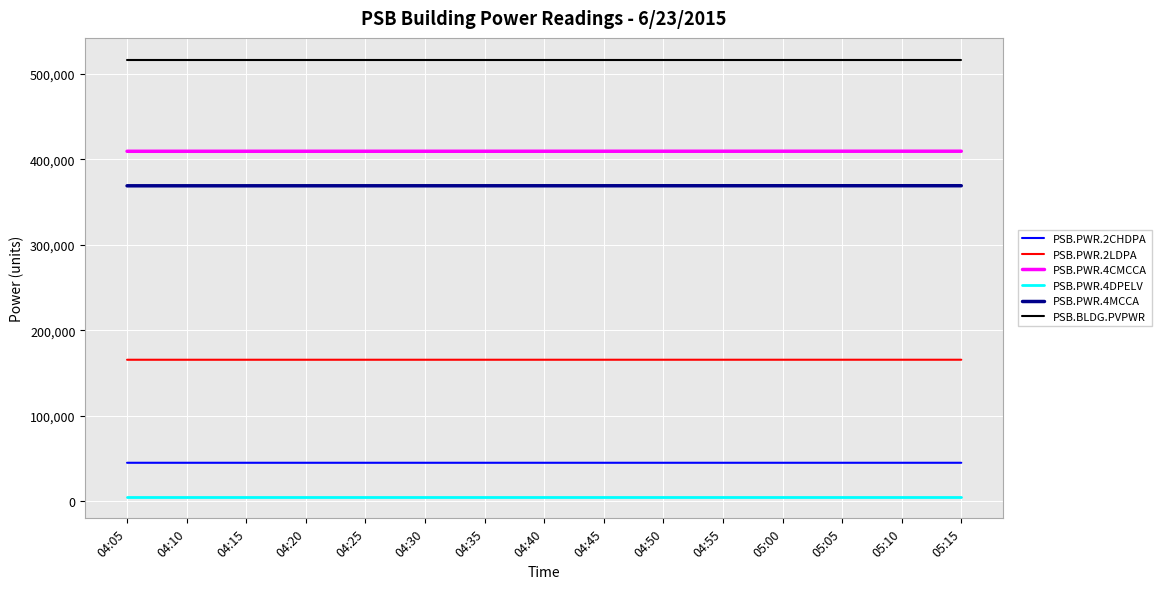

Is the value of PSB.BLDG.PVPWR at 04:40 greater than the value of PSB.PWR.4CMCCA at 04:05?

Yes